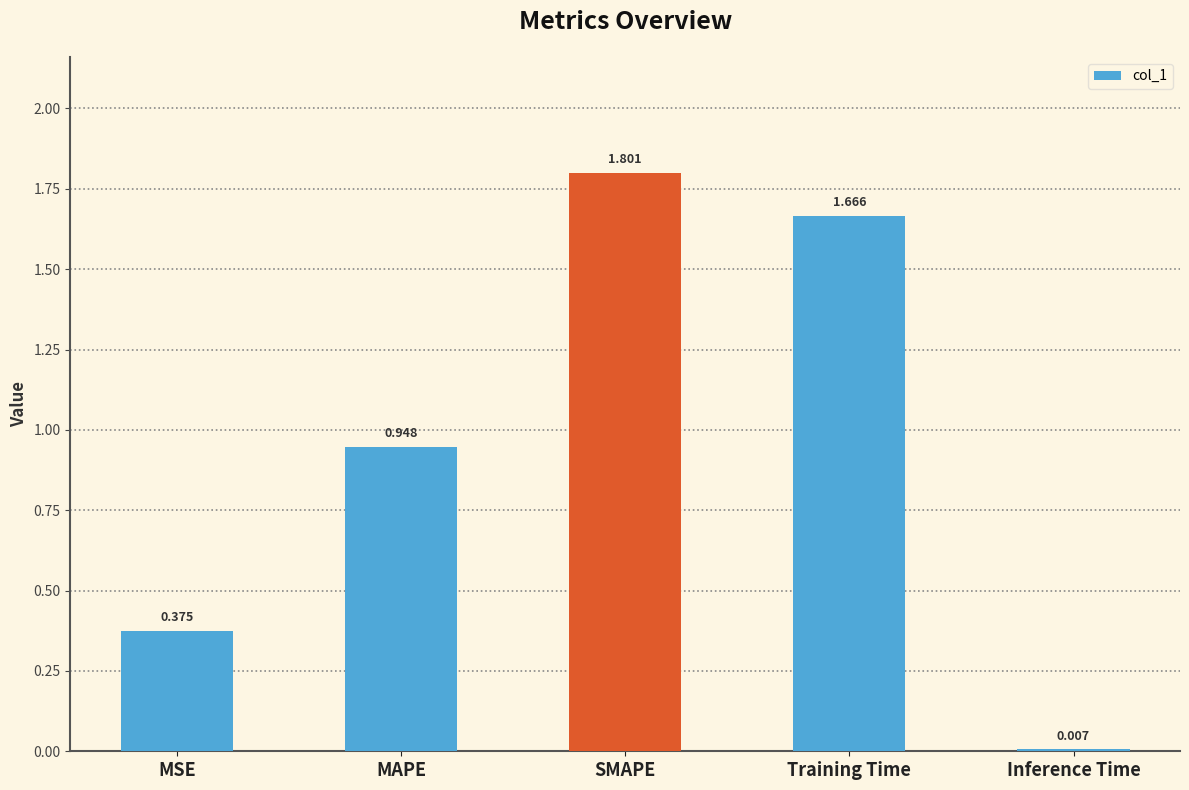

What is the label of the 2nd bar from the left?

MAPE